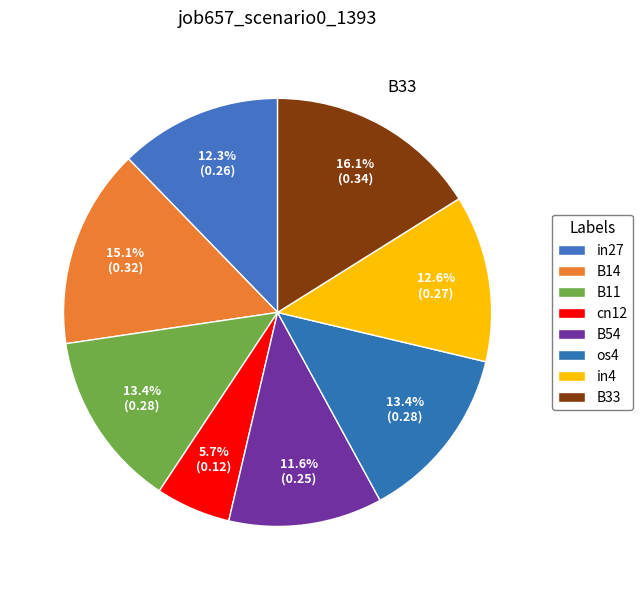

To the nearest percent, what percentage of the pie is B54?

12%